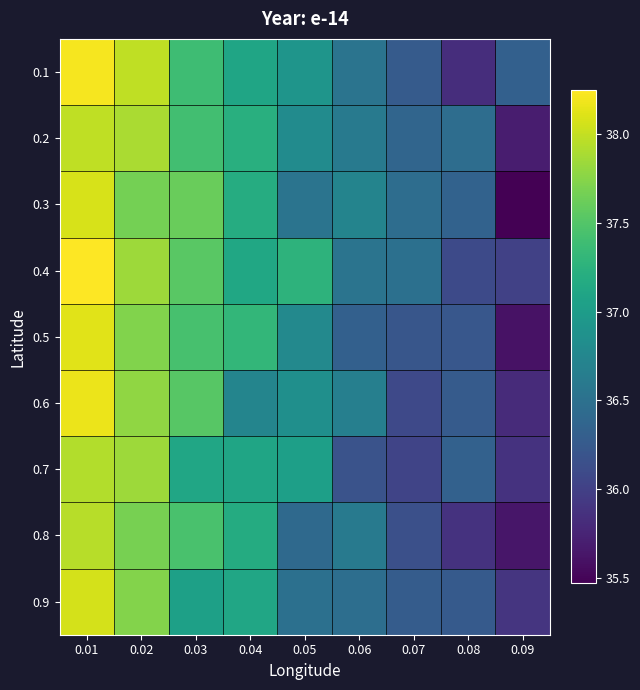

Reading left to right, what are all the values shown in this chart?

0.1: 0.01=38.2	0.02=38.0	0.03=37.4	0.04=37.1	0.05=36.9	0.06=36.5	0.07=36.3	0.08=35.8	0.09=36.3
0.2: 0.01=38.0	0.02=37.9	0.03=37.4	0.04=37.2	0.05=36.8	0.06=36.6	0.07=36.4	0.08=36.5	0.09=35.7
0.3: 0.01=38.1	0.02=37.7	0.03=37.6	0.04=37.2	0.05=36.5	0.06=36.7	0.07=36.5	0.08=36.3	0.09=35.5
0.4: 0.01=38.2	0.02=37.8	0.03=37.5	0.04=37.1	0.05=37.3	0.06=36.5	0.07=36.5	0.08=36.1	0.09=36.0
0.5: 0.01=38.1	0.02=37.7	0.03=37.4	0.04=37.3	0.05=36.8	0.06=36.3	0.07=36.2	0.08=36.2	0.09=35.6
0.6: 0.01=38.2	0.02=37.8	0.03=37.5	0.04=36.7	0.05=36.9	0.06=36.7	0.07=36.1	0.08=36.3	0.09=35.8
0.7: 0.01=37.9	0.02=37.8	0.03=37.1	0.04=37.1	0.05=37.0	0.06=36.2	0.07=36.0	0.08=36.3	0.09=35.9
0.8: 0.01=37.9	0.02=37.7	0.03=37.4	0.04=37.2	0.05=36.4	0.06=36.6	0.07=36.2	0.08=35.9	0.09=35.6
0.9: 0.01=38.1	0.02=37.7	0.03=37.0	0.04=37.1	0.05=36.5	0.06=36.5	0.07=36.3	0.08=36.3	0.09=35.9